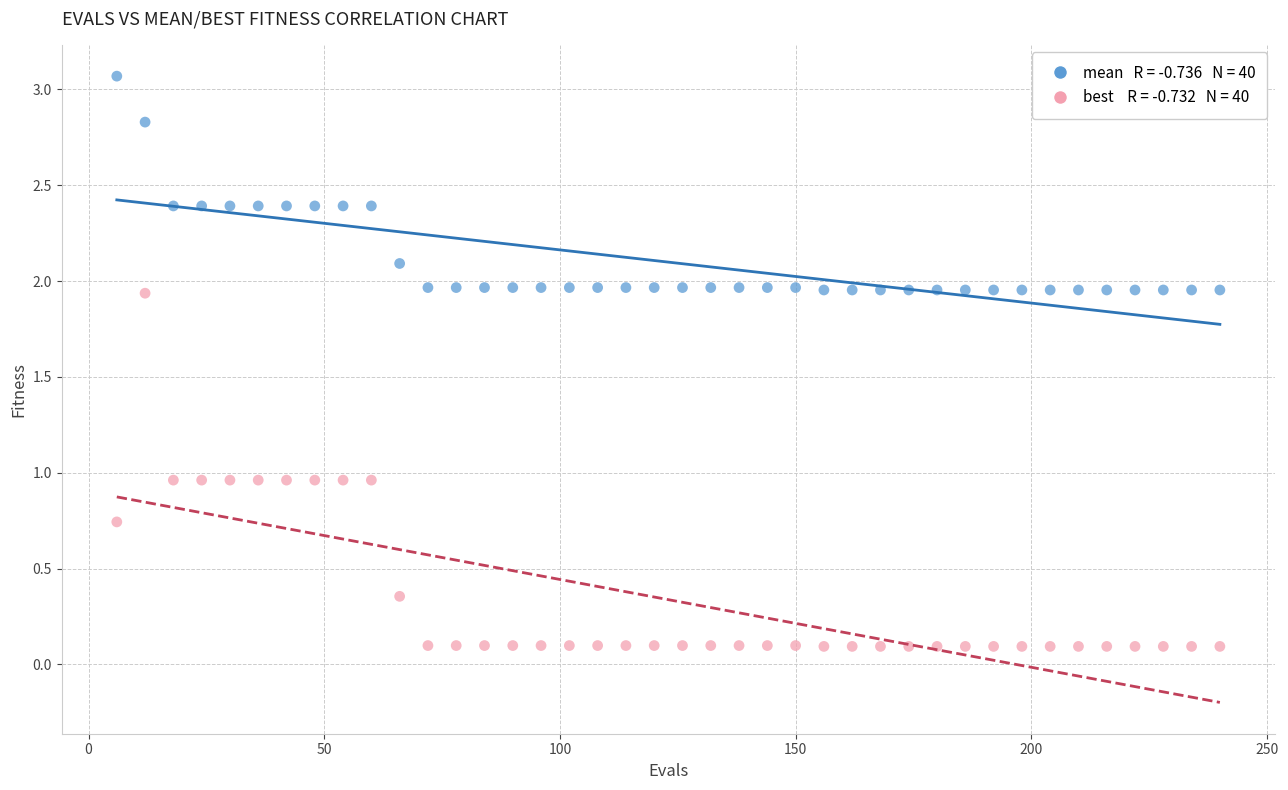

Across all data points, what is the range of X values (max minus min)?

234.0